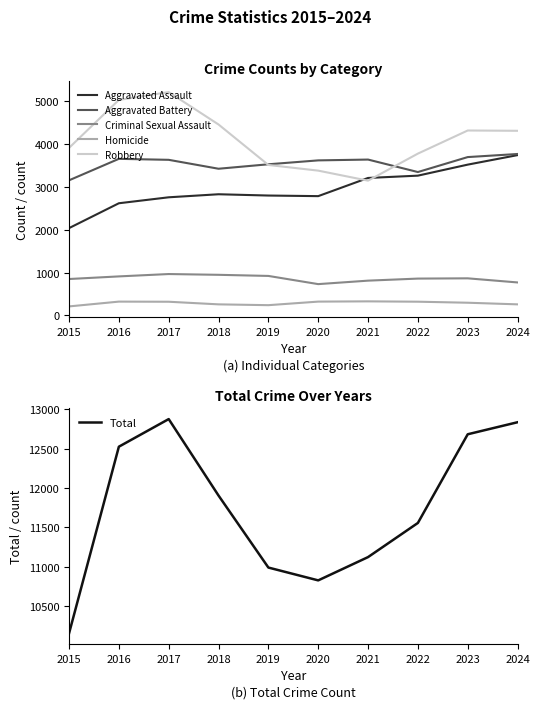

True or false: Criminal Sexual Assault has a value of 921 at 2019.

True